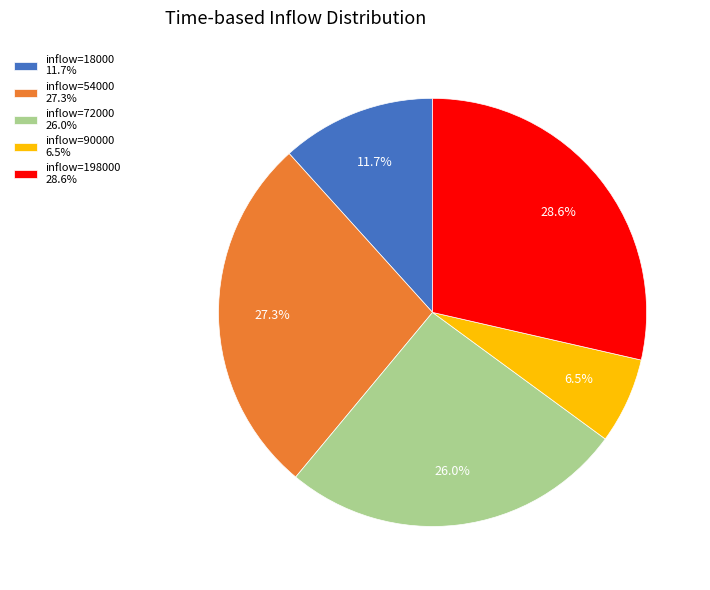

Rank the categories by value from highest to lowest.

inflow=198000 28.6%, inflow=54000 27.3%, inflow=72000 26.0%, inflow=18000 11.7%, inflow=90000 6.5%